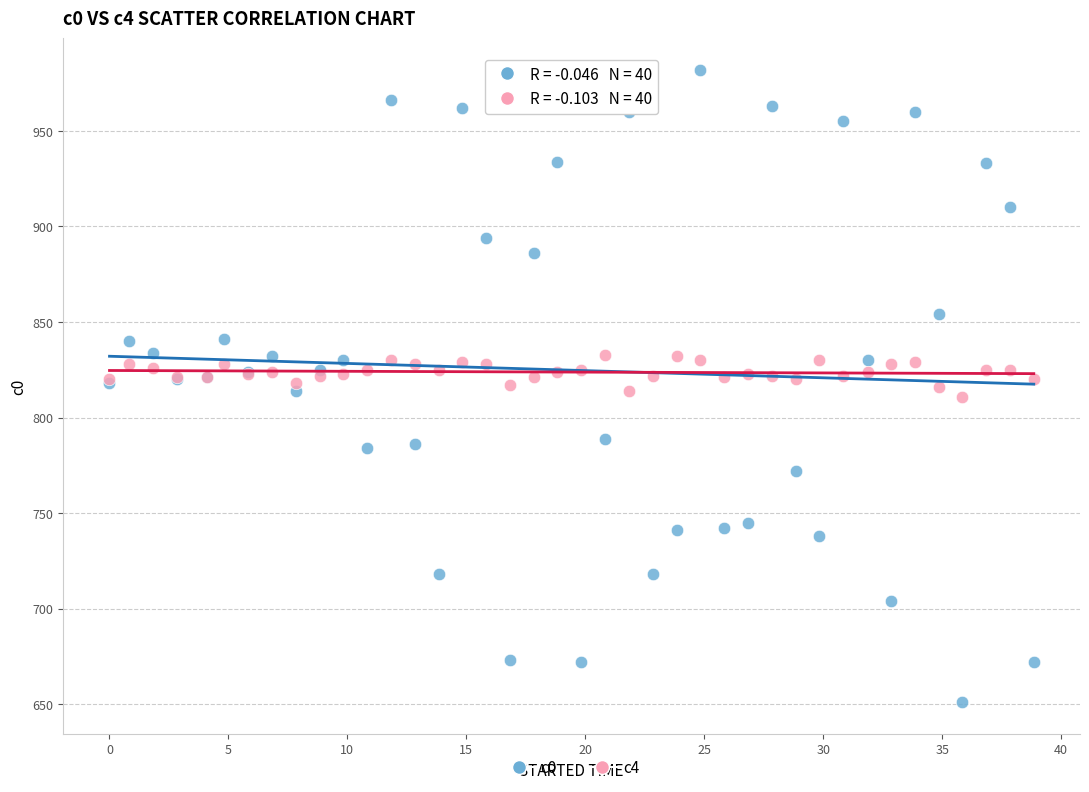

What are all the series names shown in the legend?

c0, c4